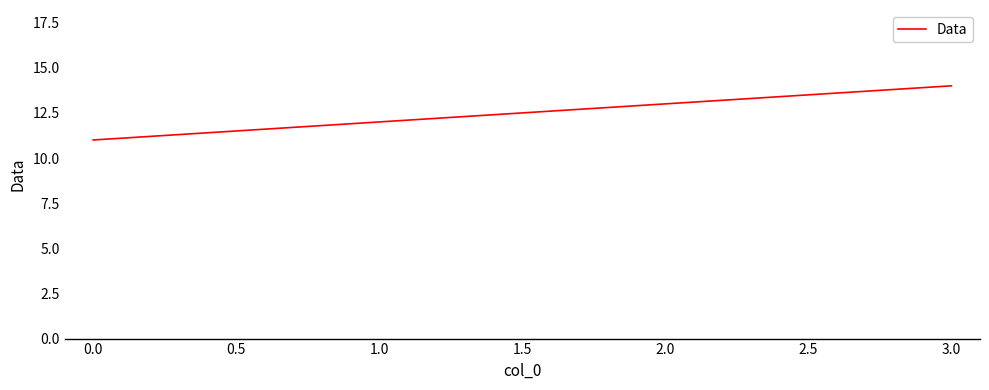

What is the greatest value displayed?

14